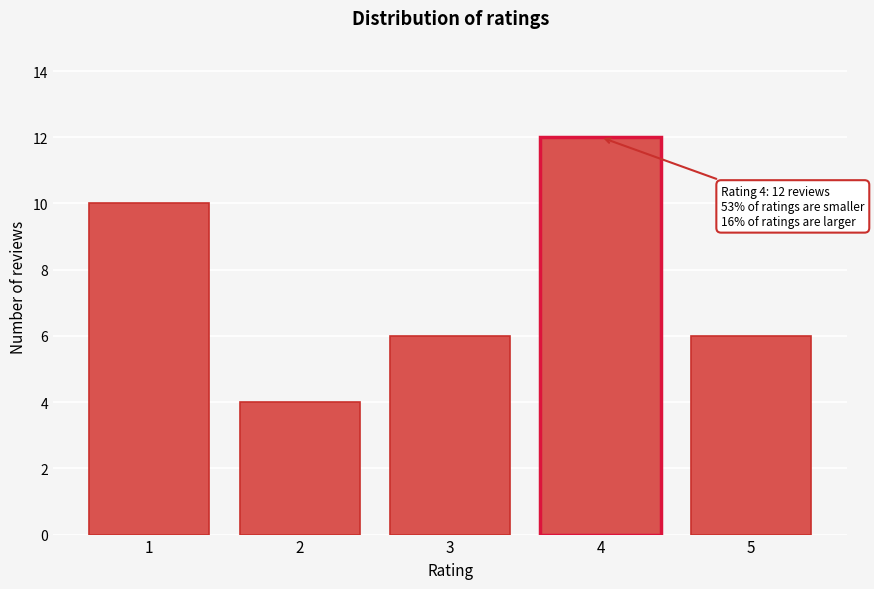

Reading left to right, what are all the values shown in this chart?

10	4	6	12	6